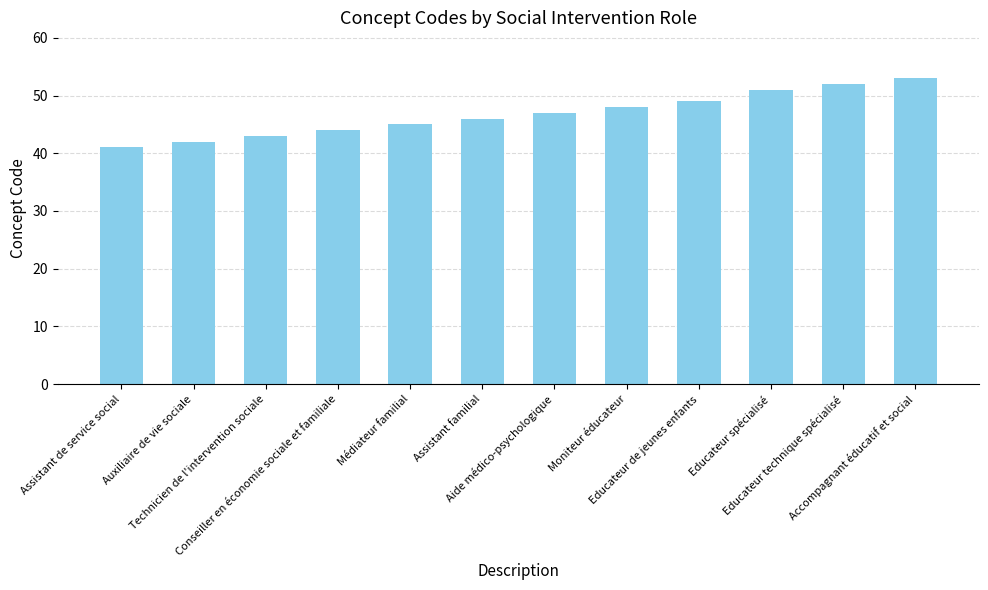

What is the value of the 7th bar from the left?

47